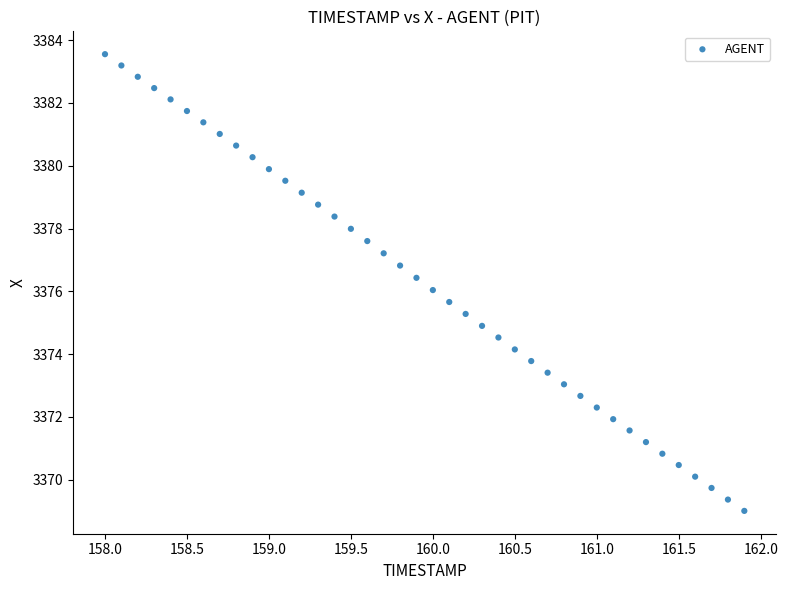

What is the range of X values (max minus min)?

3.9